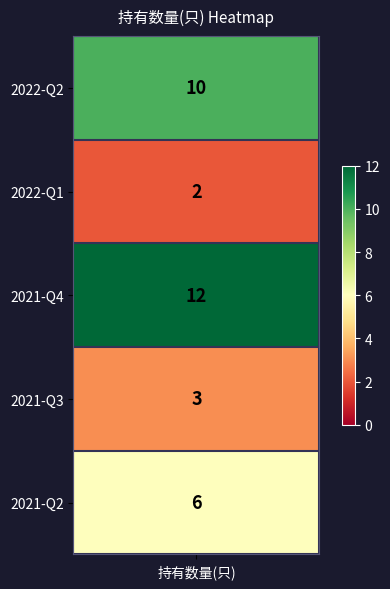

Reading left to right, what are all the values shown in this chart?

10	2	12	3	6